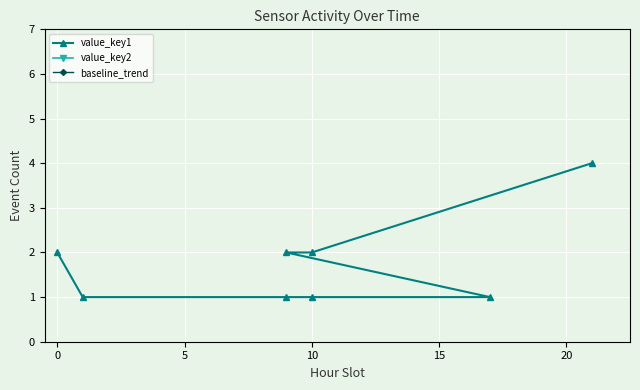

What is the highest value of the baseline_trend series?

13.1